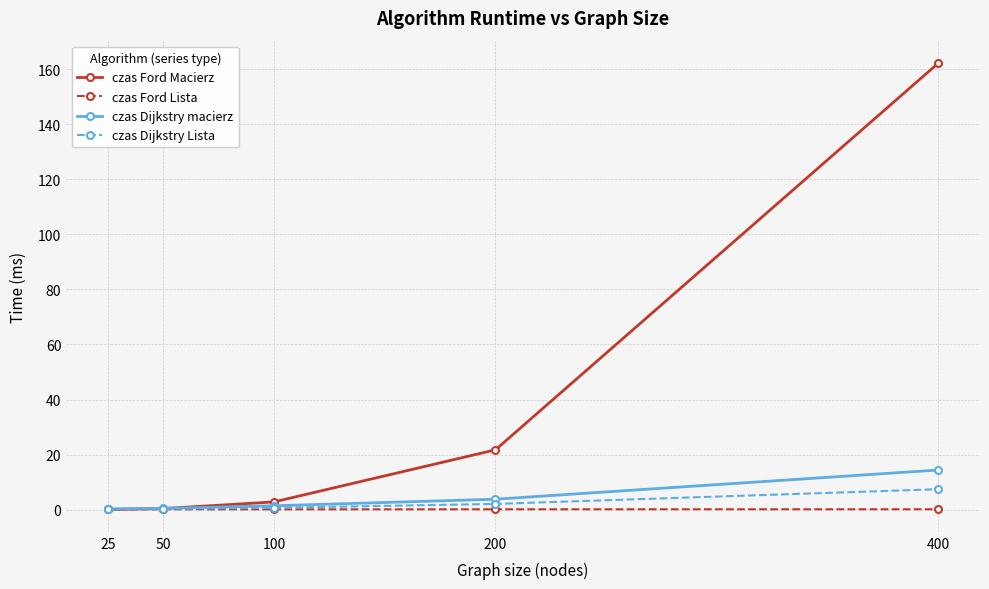

What is the greatest value displayed?

162.2